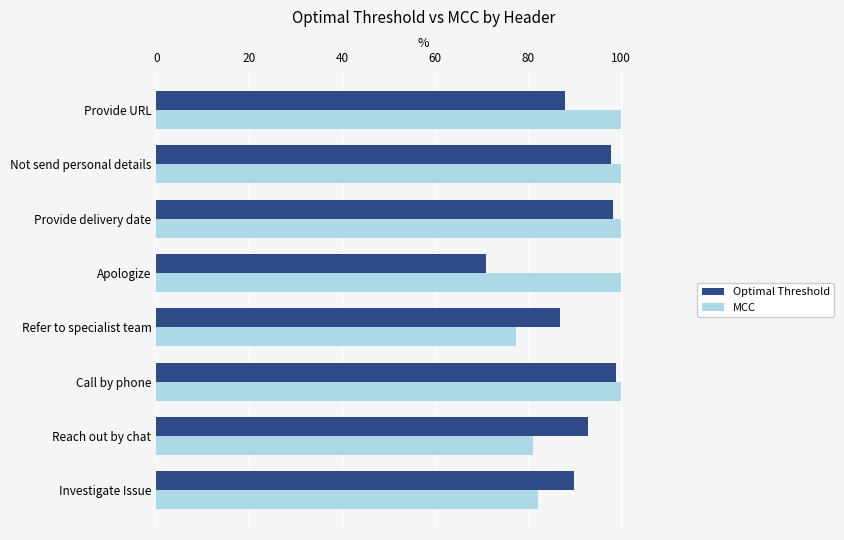

Count the MCC values in the range 0 to 1.

8